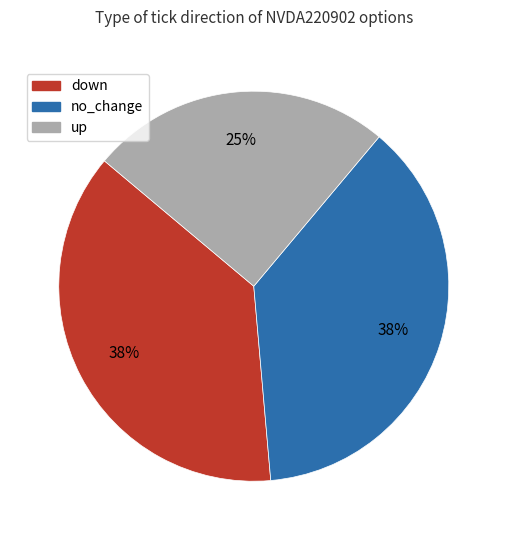

Does down account for over 50% of the chart?

No